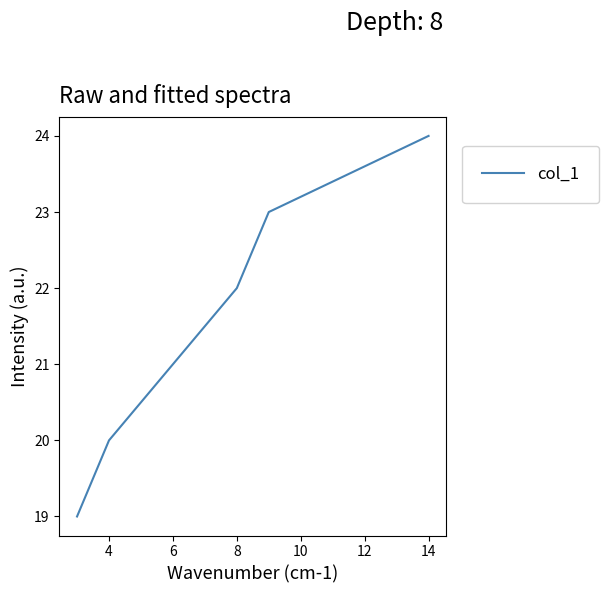

What is the difference between the maximum and minimum values?

5